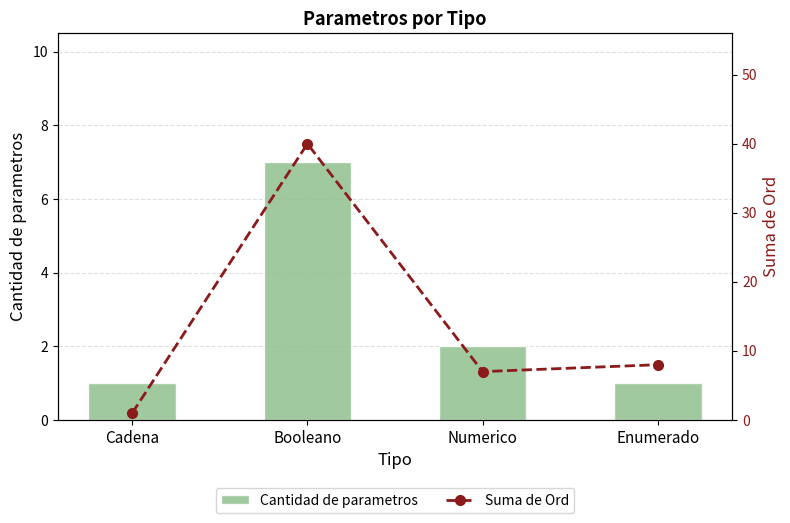

Reading left to right, extract all data points from this chart.

Cantidad de parametros: Cadena=1	Booleano=7	Numerico=2	Enumerado=1
Suma de Ord: Cadena=1	Booleano=40	Numerico=7	Enumerado=8